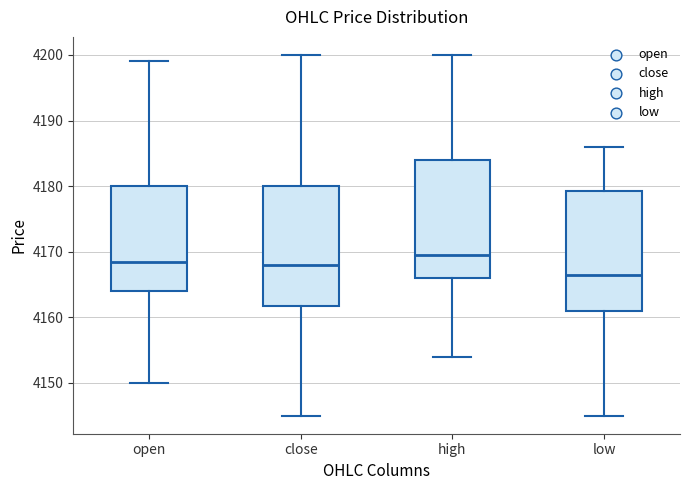

Where is the lower edge of the box for close on the y-axis? The values are not printed on the chart, so give them approximately, as read against the axis.

4162